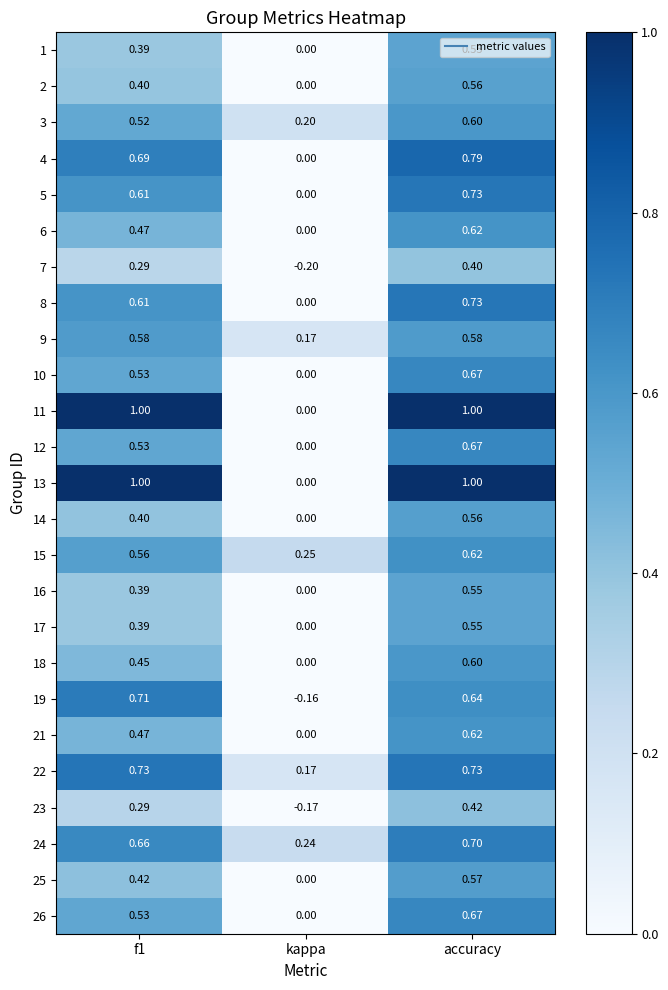

Where is 22 nearest to the value 0?

kappa